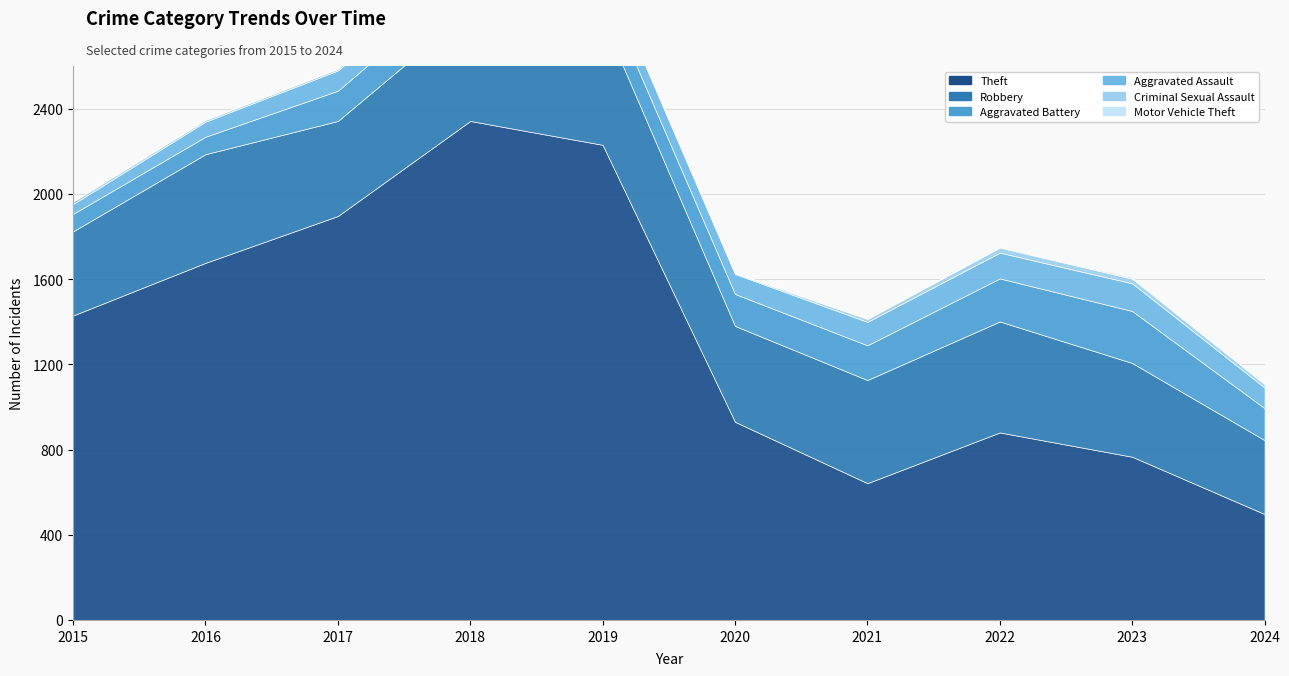

In Robbery, how many points are lower than both neighbors (excluding endpoints)?

2